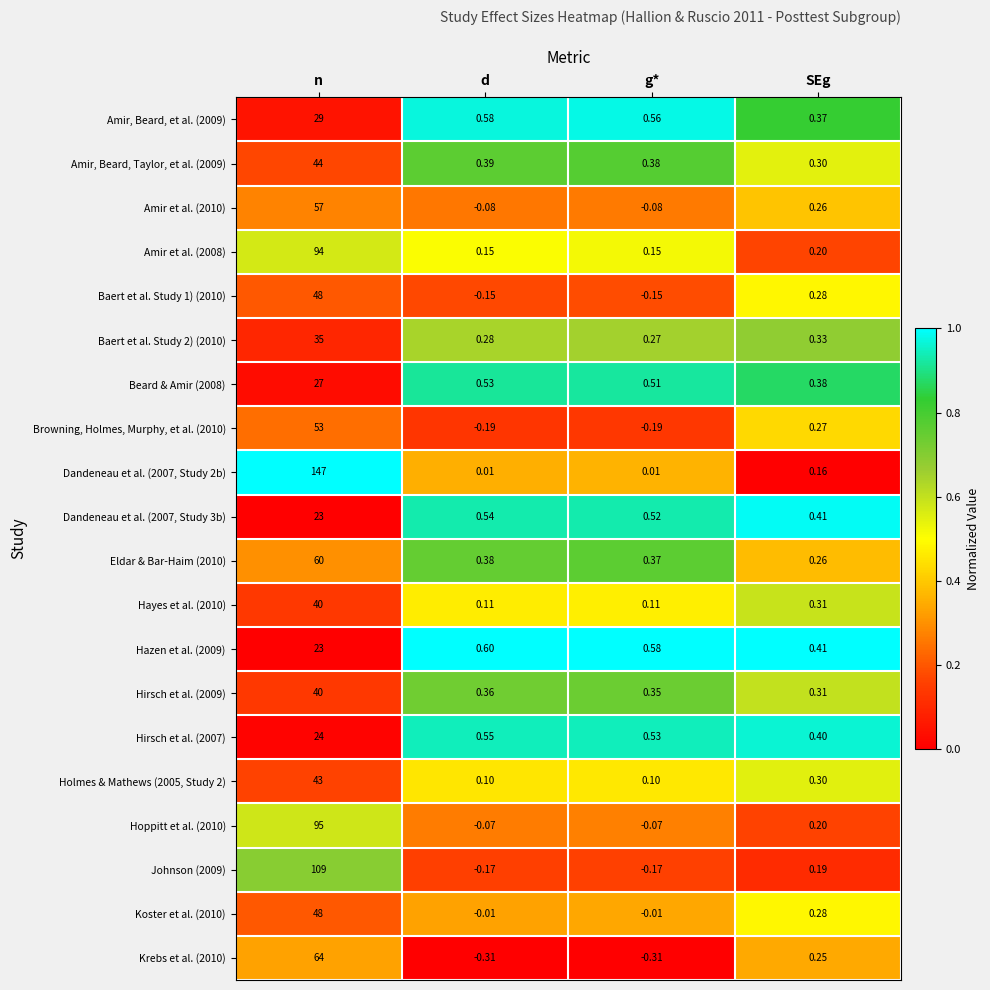

At how many categories does at least one series exceed 0?

4